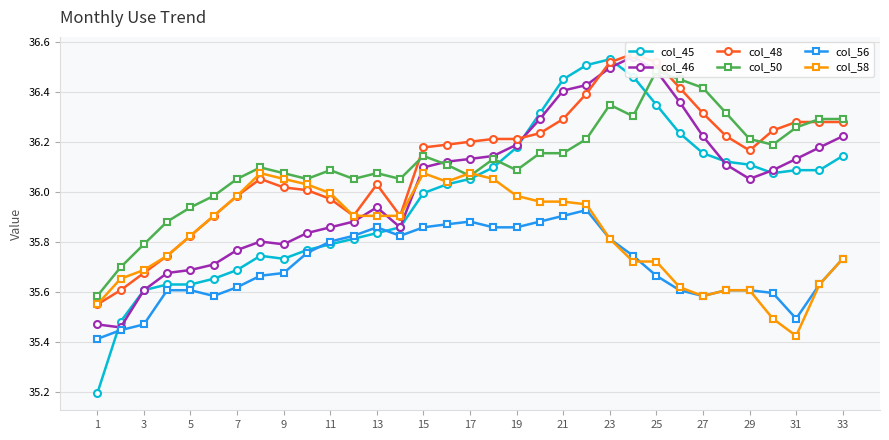

At which label is col_58 closest to 35?

31